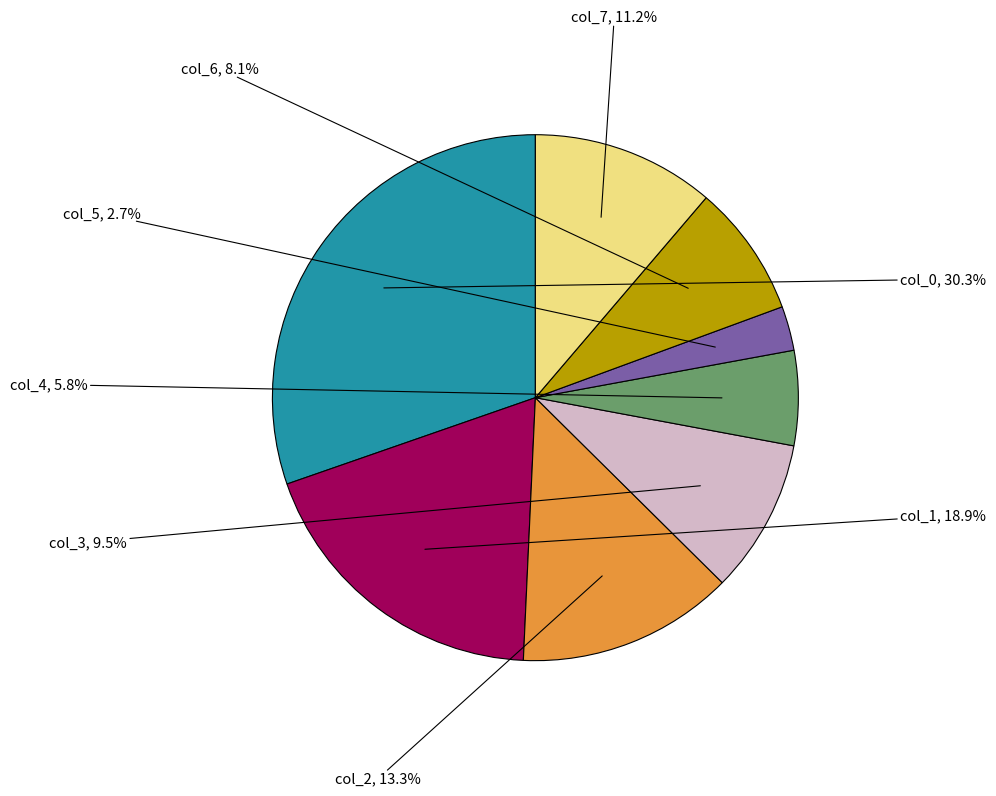

Is there any slice that represents more than half of the pie?

No